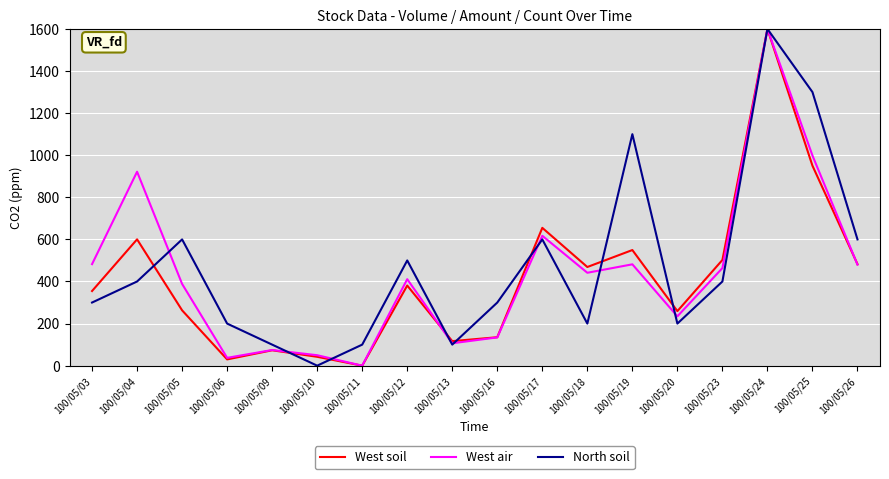

Read the West air value at 100/05/04.

921.5